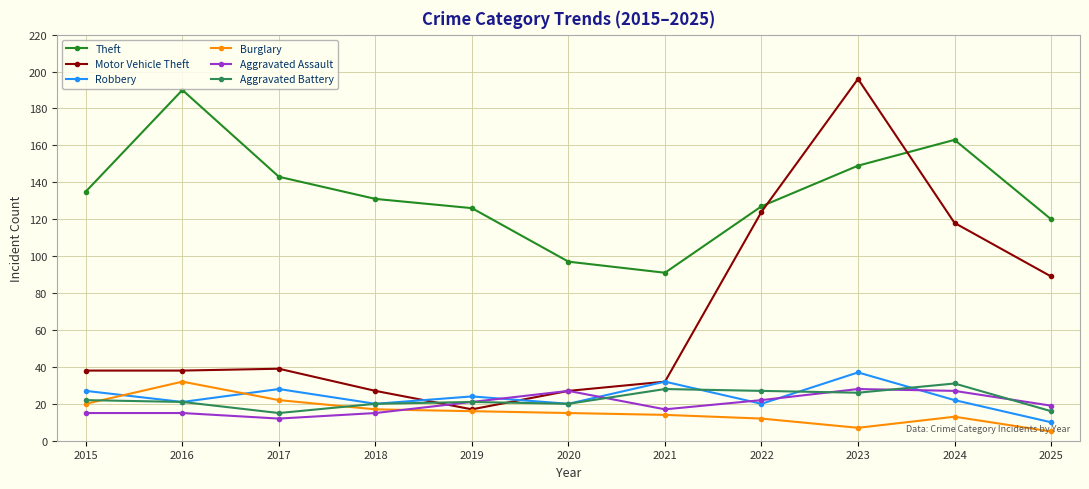

The value of Motor Vehicle Theft at 2019 is 17. True or false?

True